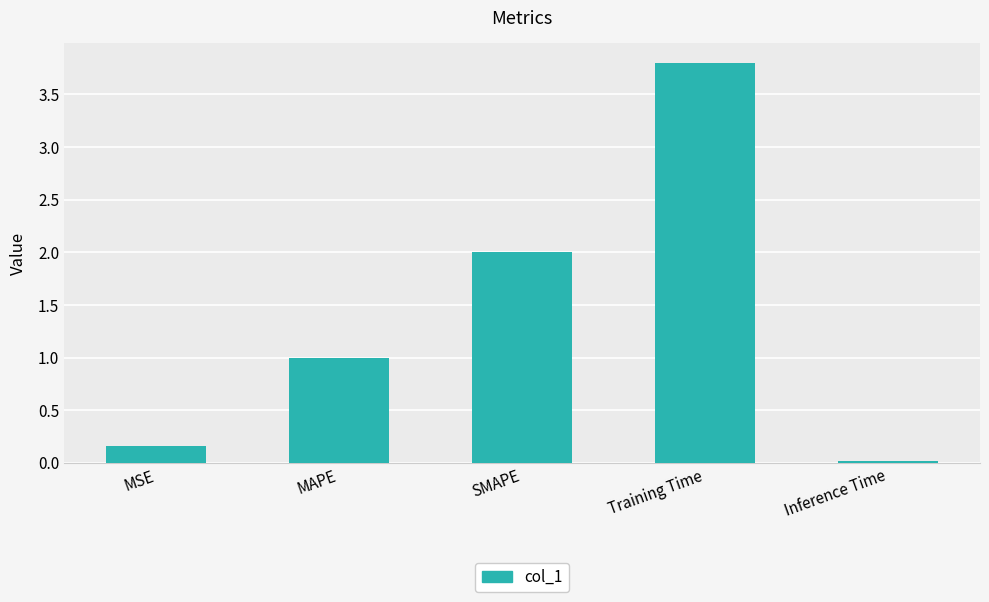

List the labels in order of value, smallest first.

Inference Time, MSE, MAPE, SMAPE, Training Time